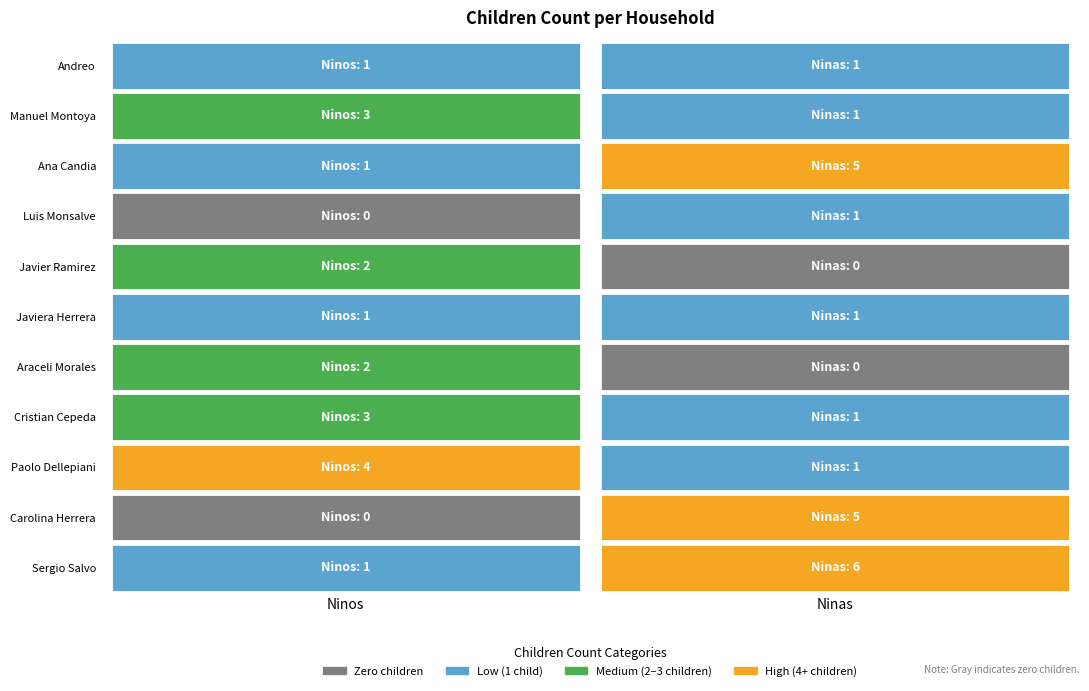

Between 0 and 1, which series saw the biggest shift?

Carolina Herrera